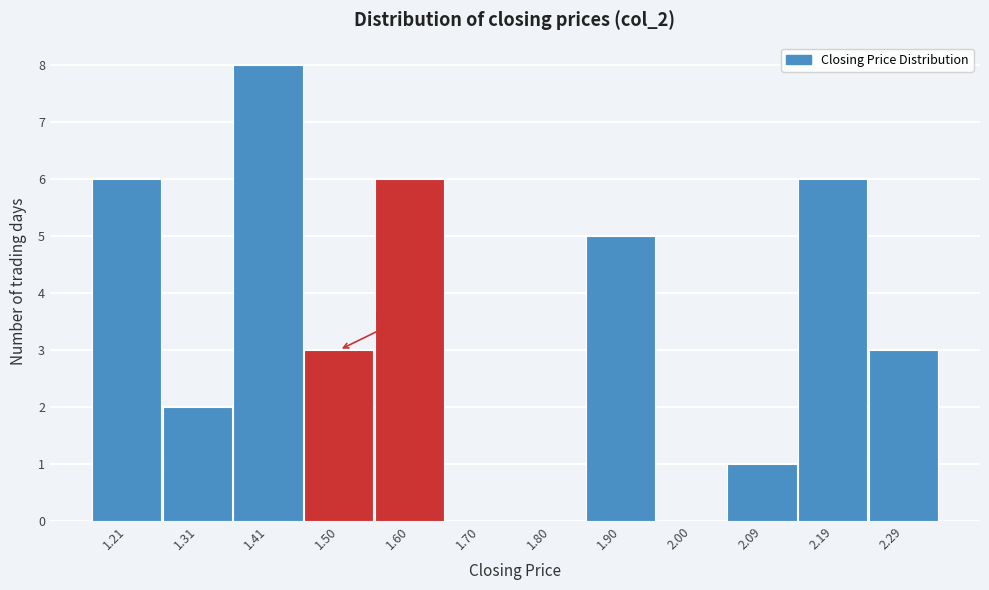

Over which range of the x-axis is the bar tallest?

1.36 to 1.46